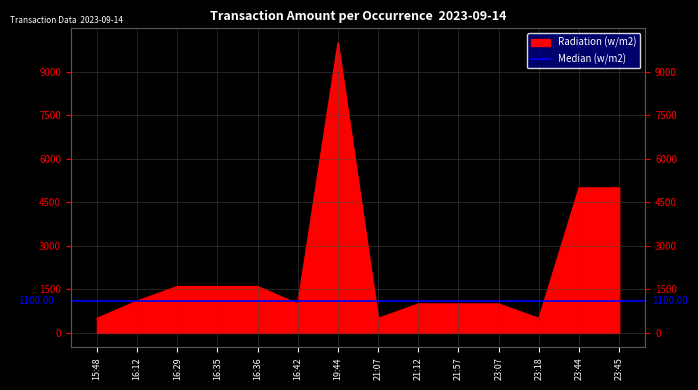

At which category does the data reach its first local valley?

16:42